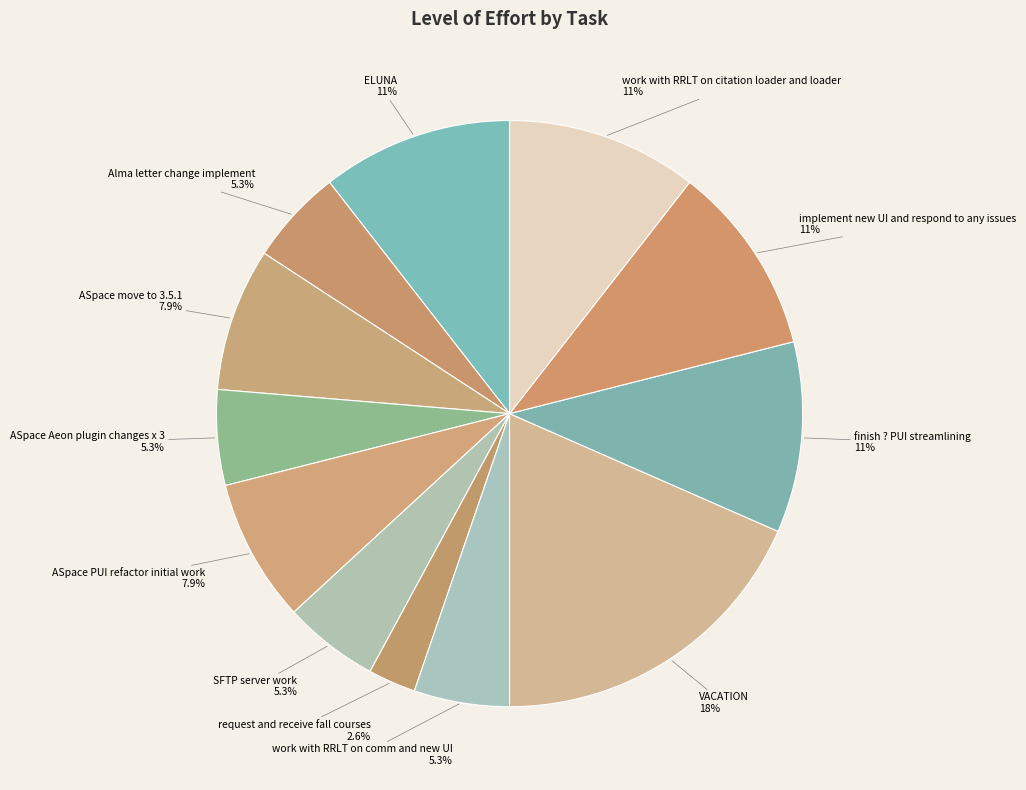

What is the smallest slice in the pie chart?

request and receive fall courses